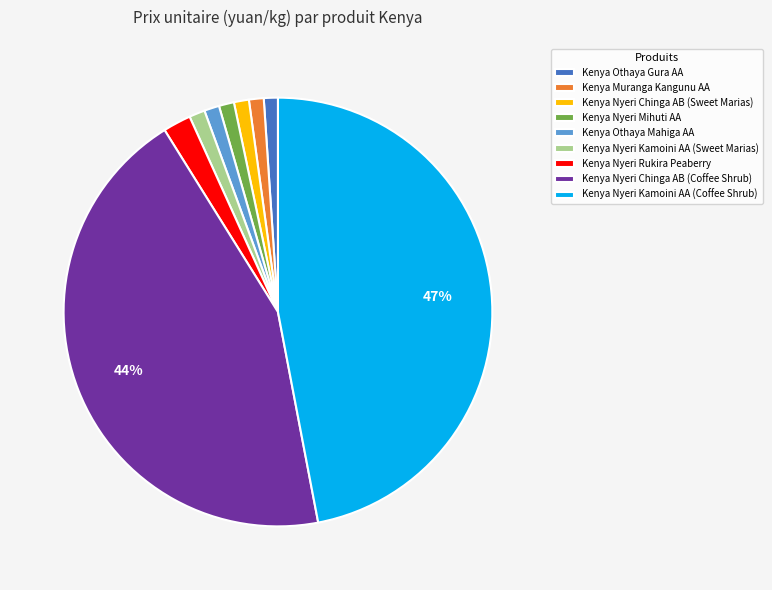

Which slice is the largest?

Kenya Nyeri Kamoini AA (Coffee Shrub)